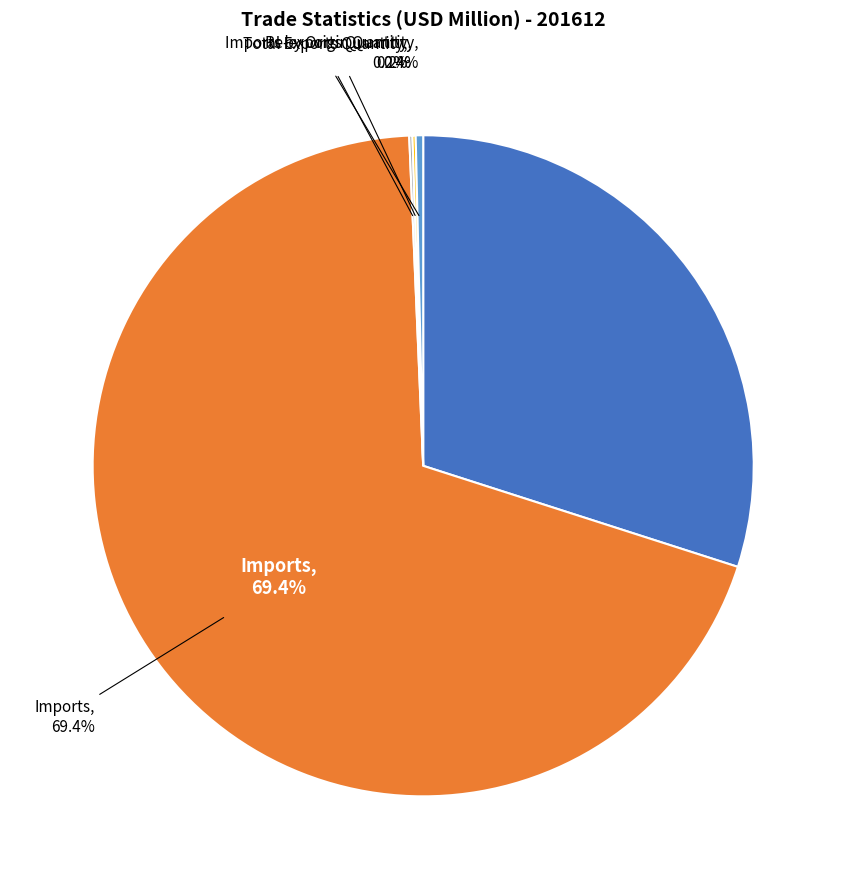

Does any single category account for the majority?

Yes